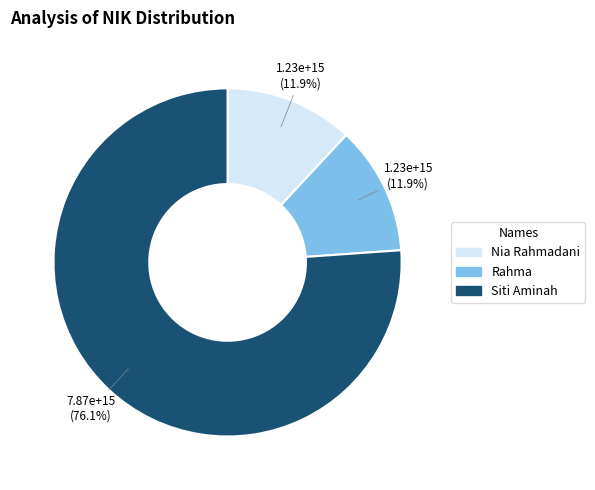

True or false: Nia Rahmadani accounts for 12% of the total.

True